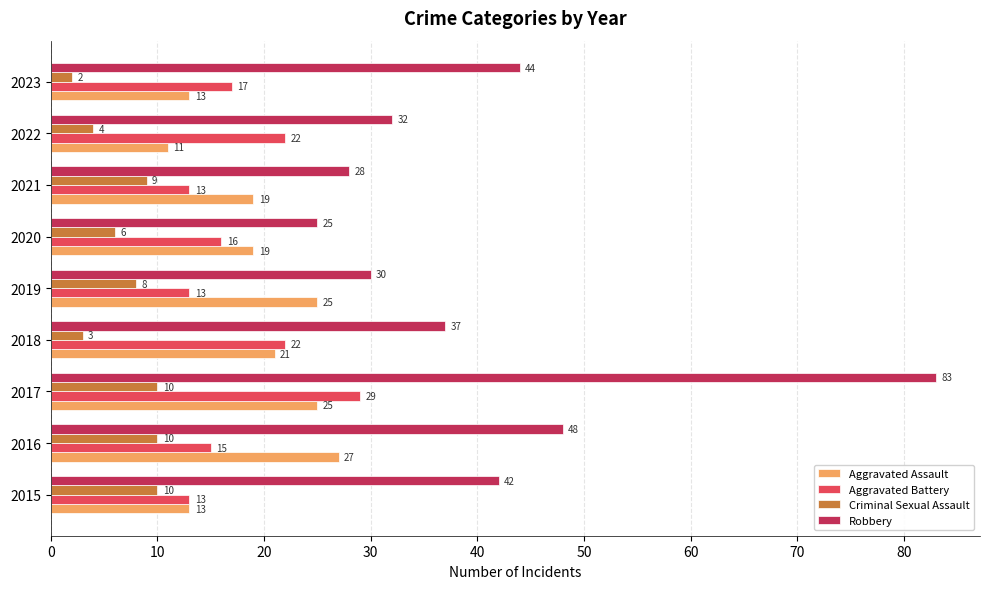

What is the approximate value of Aggravated Battery at 2019, to the nearest 10?

10